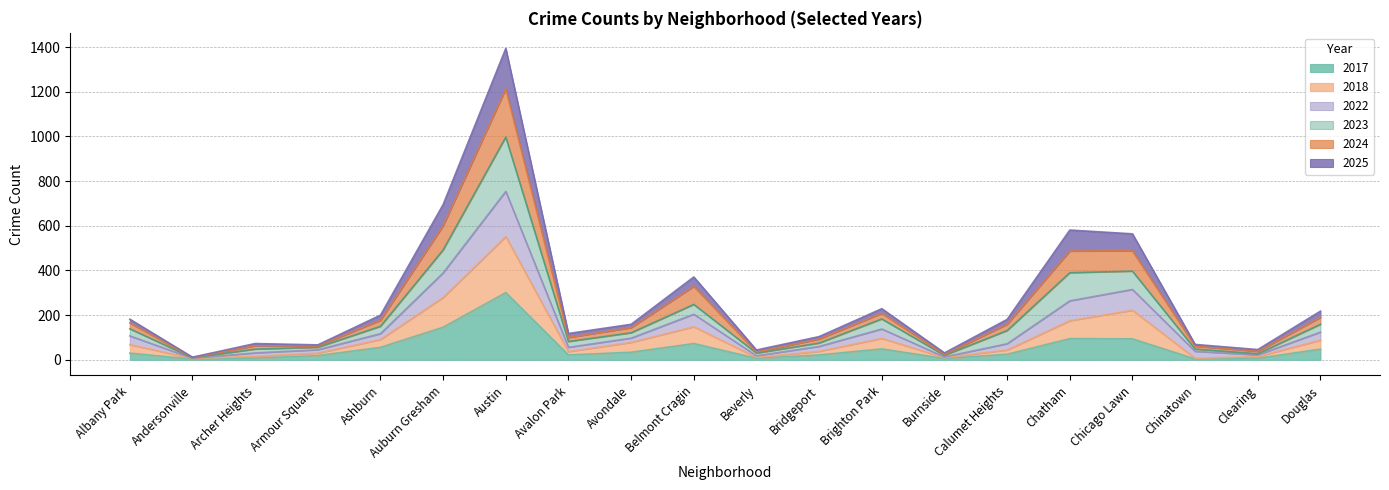

Does the chart have visible grid lines?

Yes